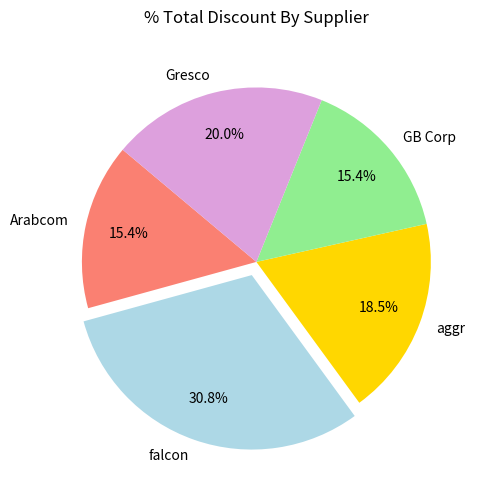

What percentage is the GB Corp slice, to the nearest percent?

15%